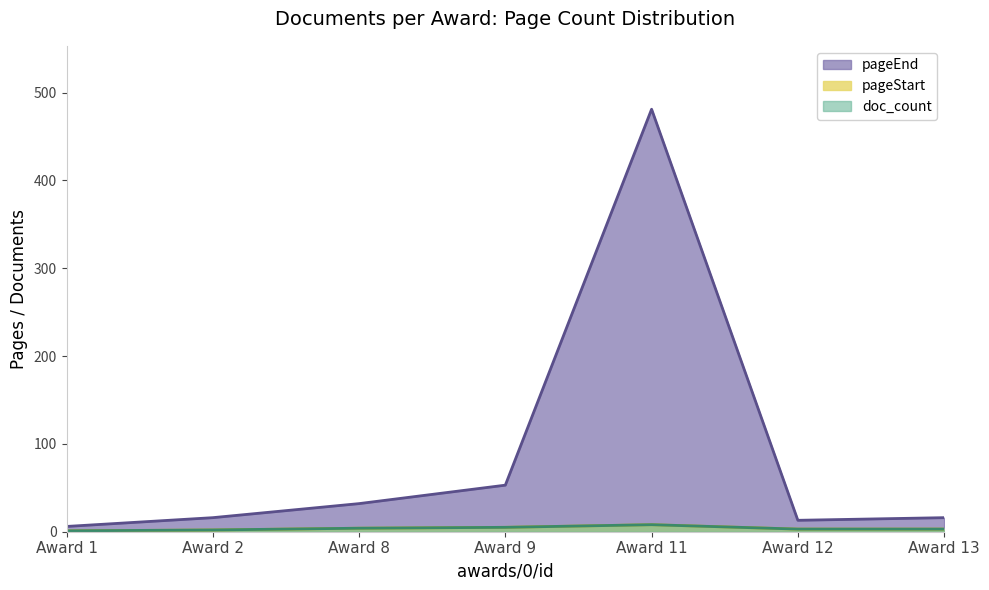

True or false: pageStart and pageEnd cross at least once.

False